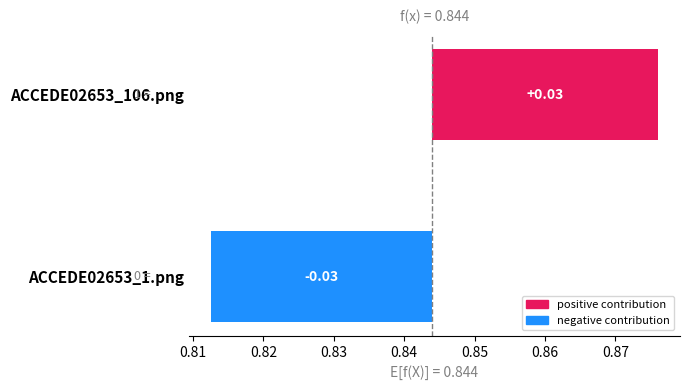

Which has a higher value, ACCEDE02653_106.png or ACCEDE02653_1.png?

ACCEDE02653_106.png